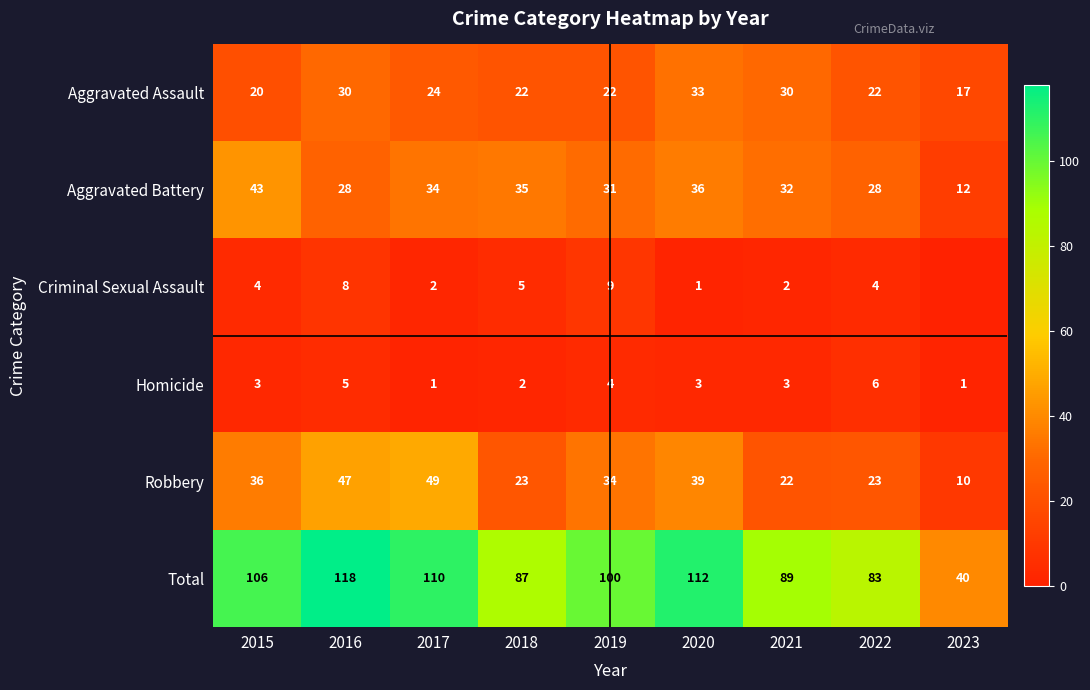

Is the value of Homicide at 2017 greater than the value of Aggravated Battery at 2019?

No